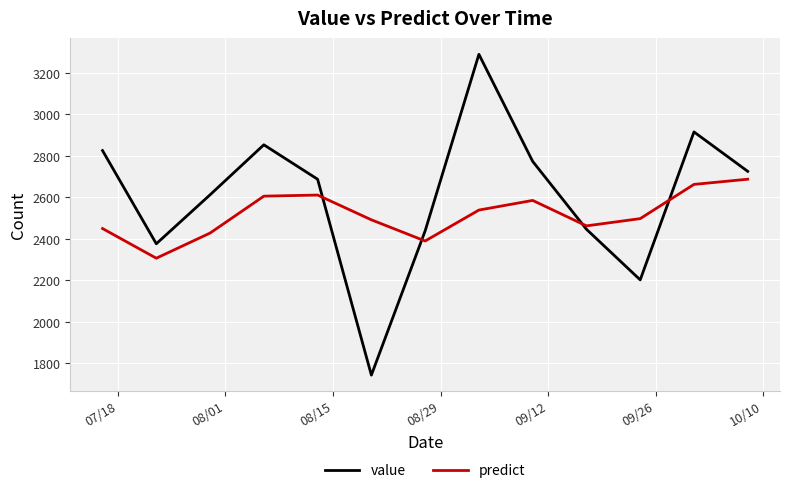

What is the smallest value displayed?

1744.0